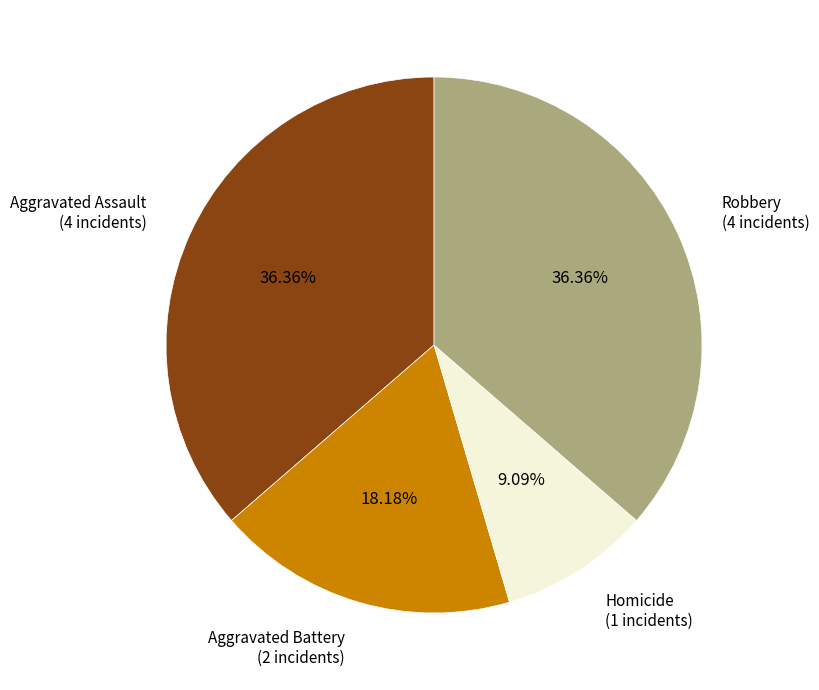

Which slice is the smallest?

Homicide